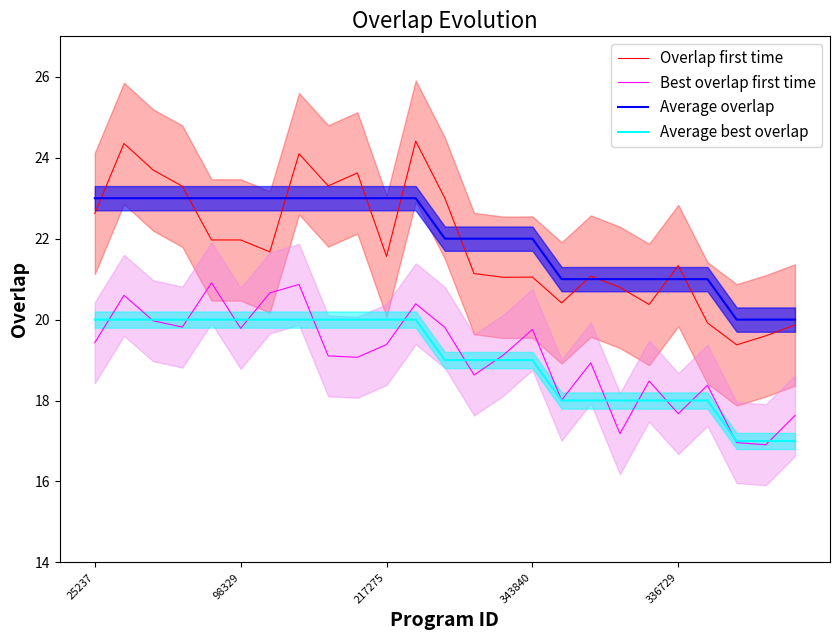

Between 17 and 18, which is larger?

17